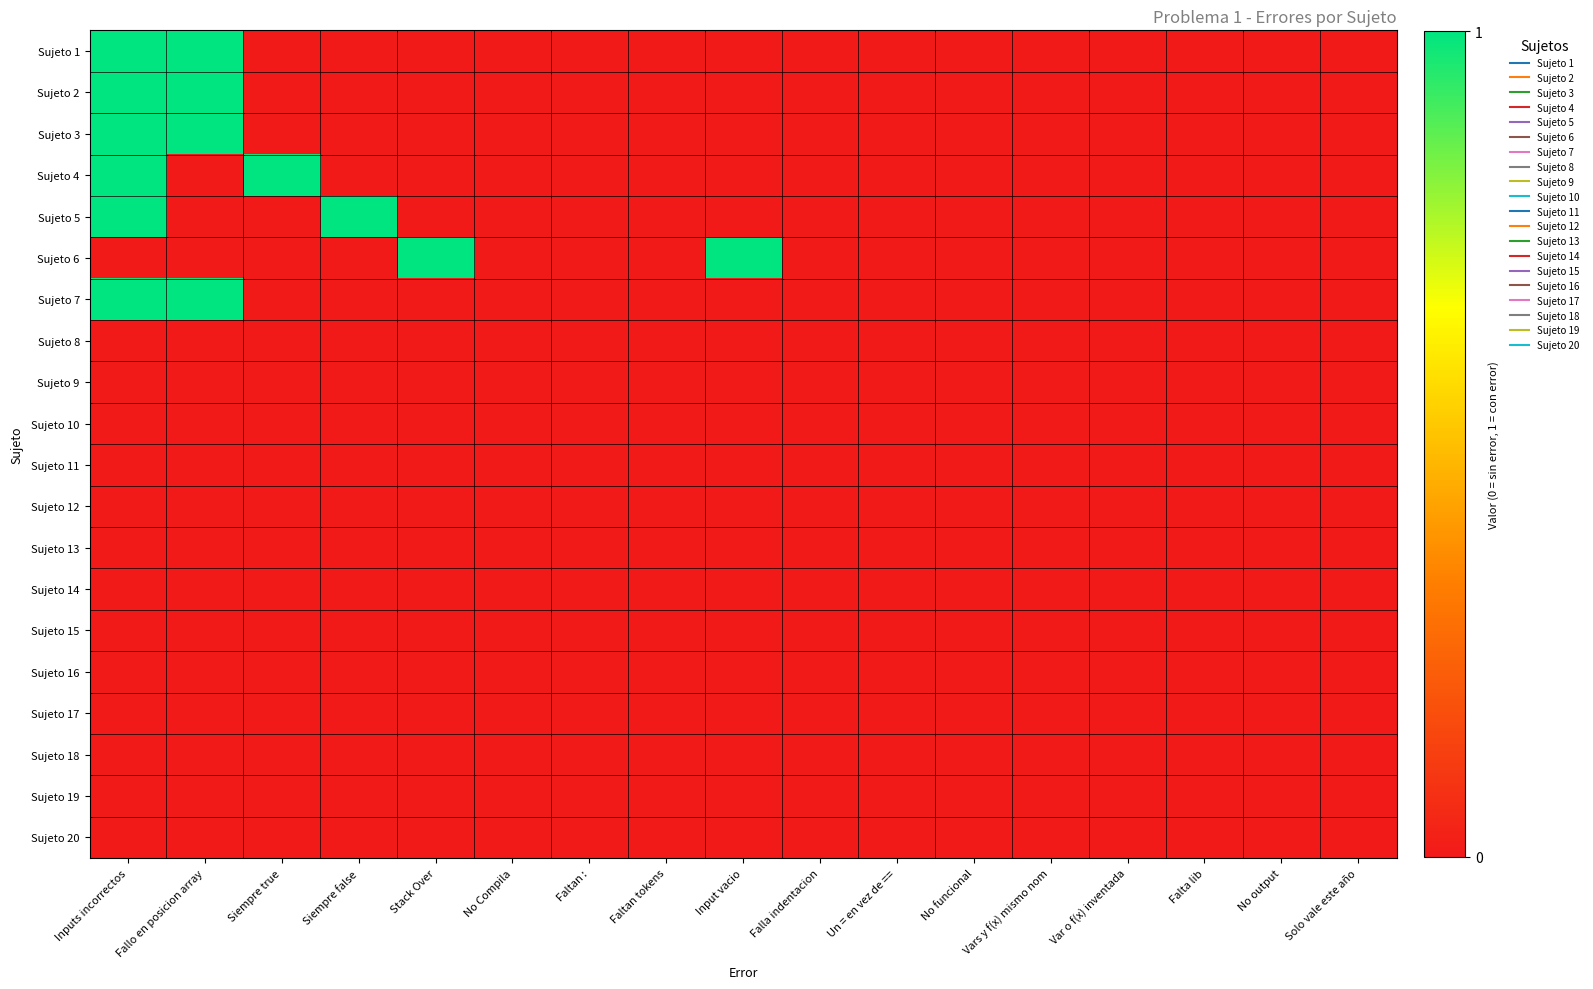

Count the number of categories in the chart.

17